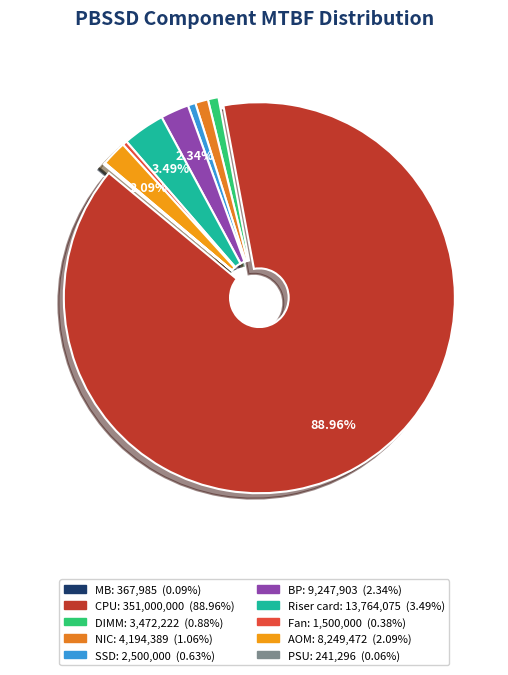

Is there a majority slice in this chart?

Yes